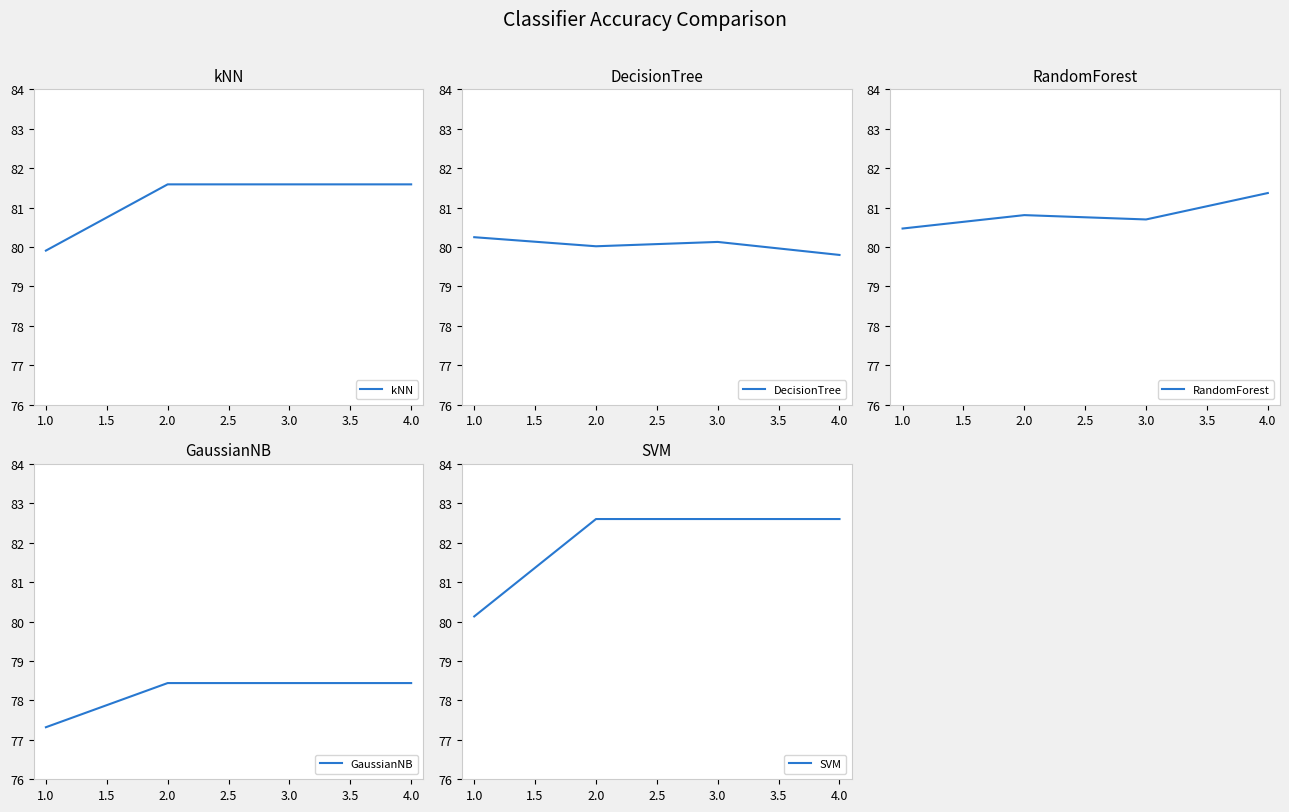

What is the maximum value for kNN?

81.6